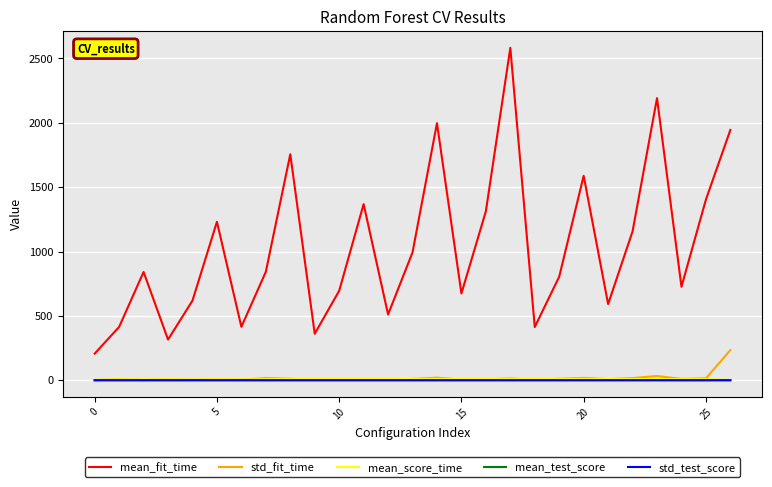

True or false: std_test_score and mean_fit_time cross at least once.

False